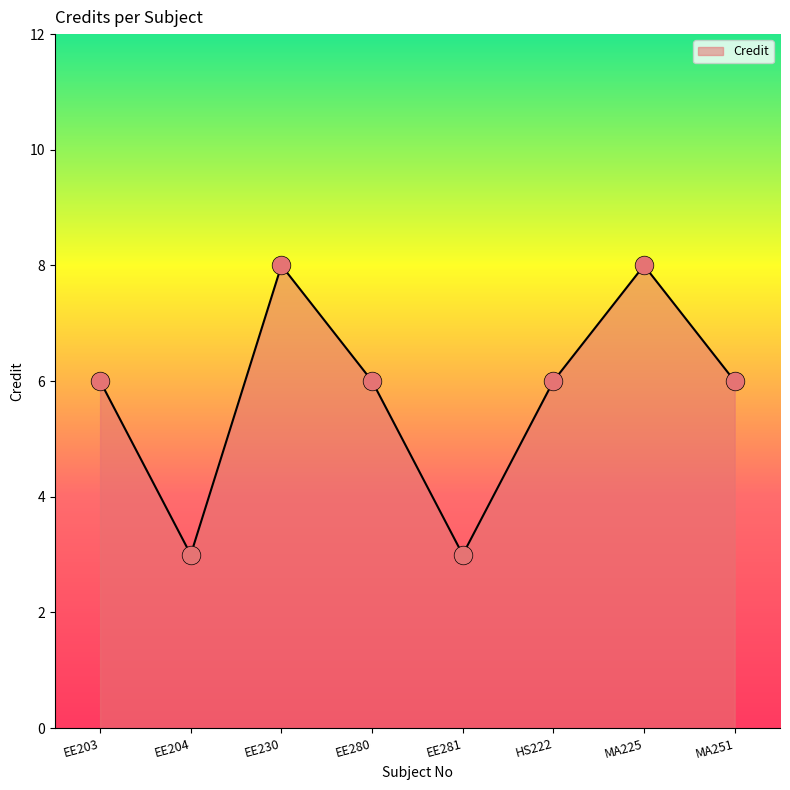

What is the change in value from EE203 to EE230?

+2